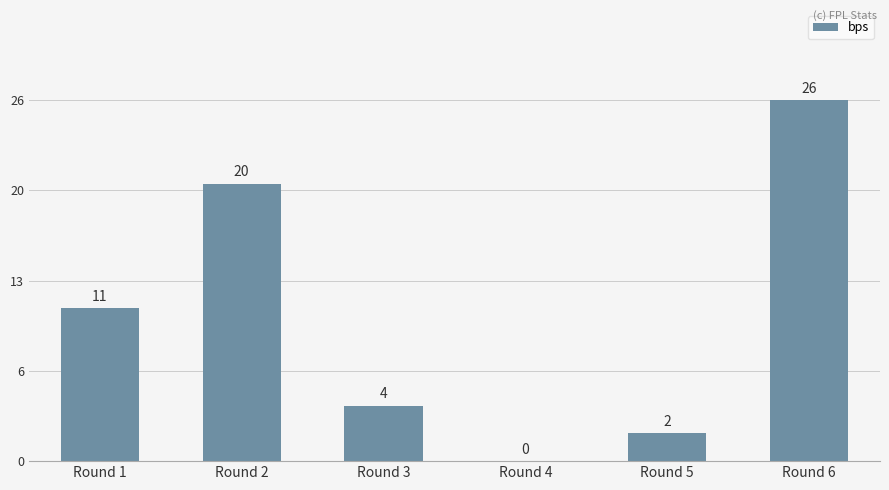

Which label corresponds to the smallest value in the chart?

Round 4